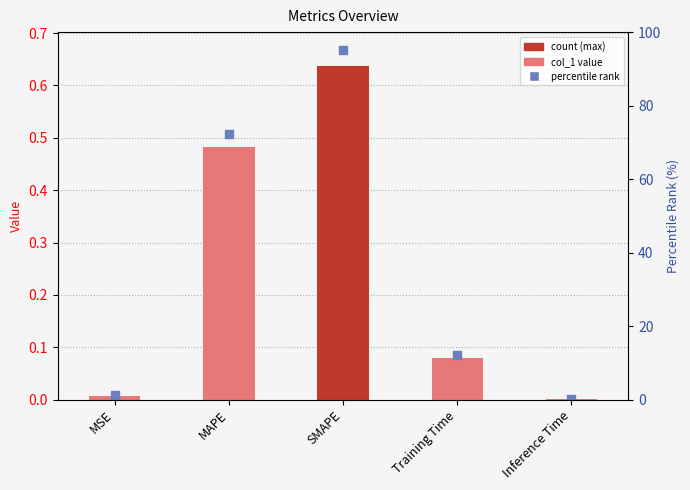

Which series contains the lowest Y value?

col_1